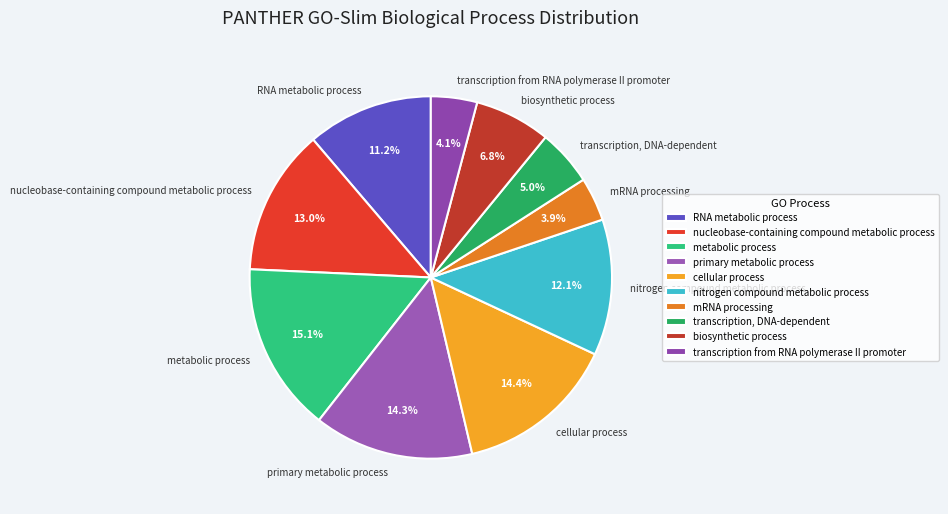

How many slices are in this pie chart?

10